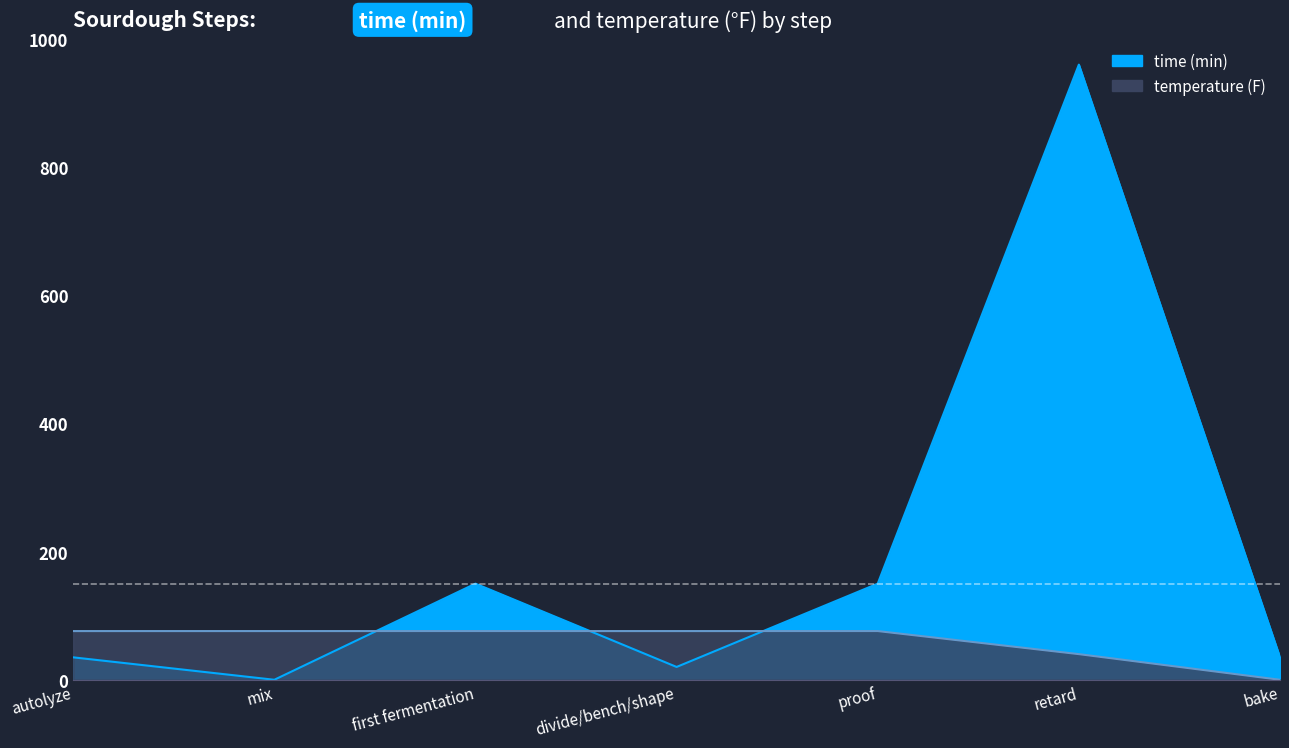

The time (min) series shows 150 at first fermentation. True or false?

True